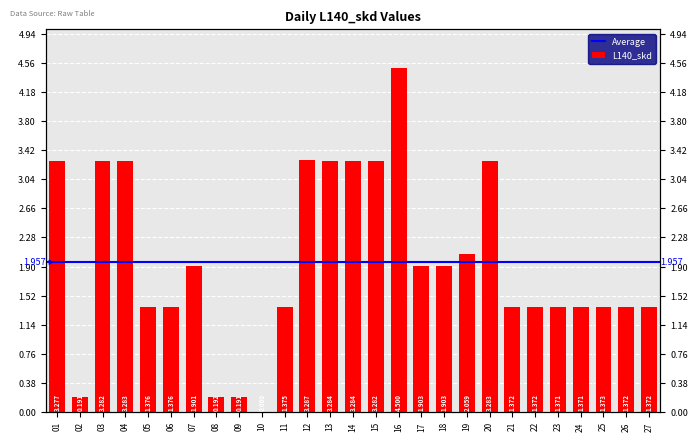

Are the bars horizontal?

No